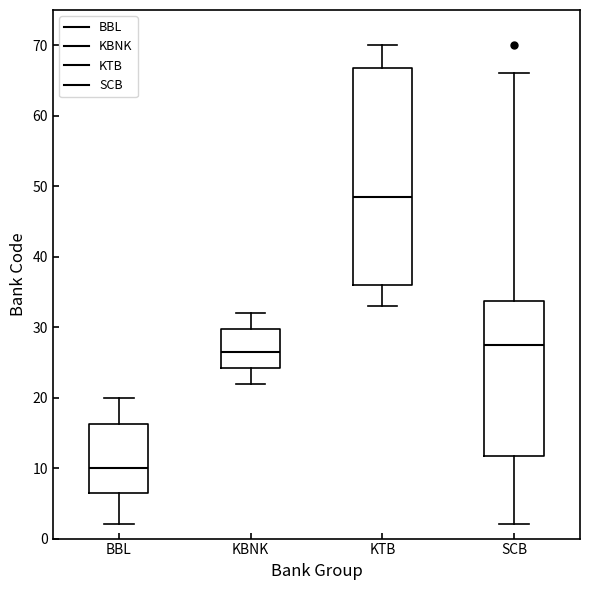

Reading left to right, transcribe this box plot: for each box, give where its median line is, the range the box spans, and where its two whiskers end, as read against the y-axis. The values are not printed on the chart, so give them approximately, as read against the axis.

BBL: median 10, box 7 to 16, whiskers 2 to 20
KBNK: median 27, box 24 to 30, whiskers 22 to 32
KTB: median 49, box 36 to 67, whiskers 33 to 70
SCB: median 28, box 12 to 34, whiskers 2 to 66